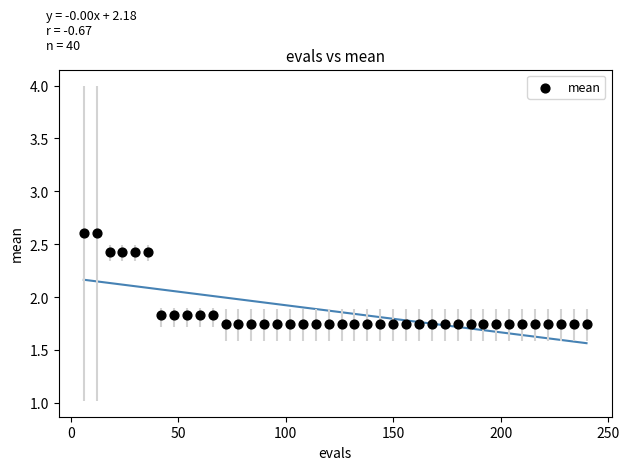

What is the range of Y values (max minus min)?

0.9